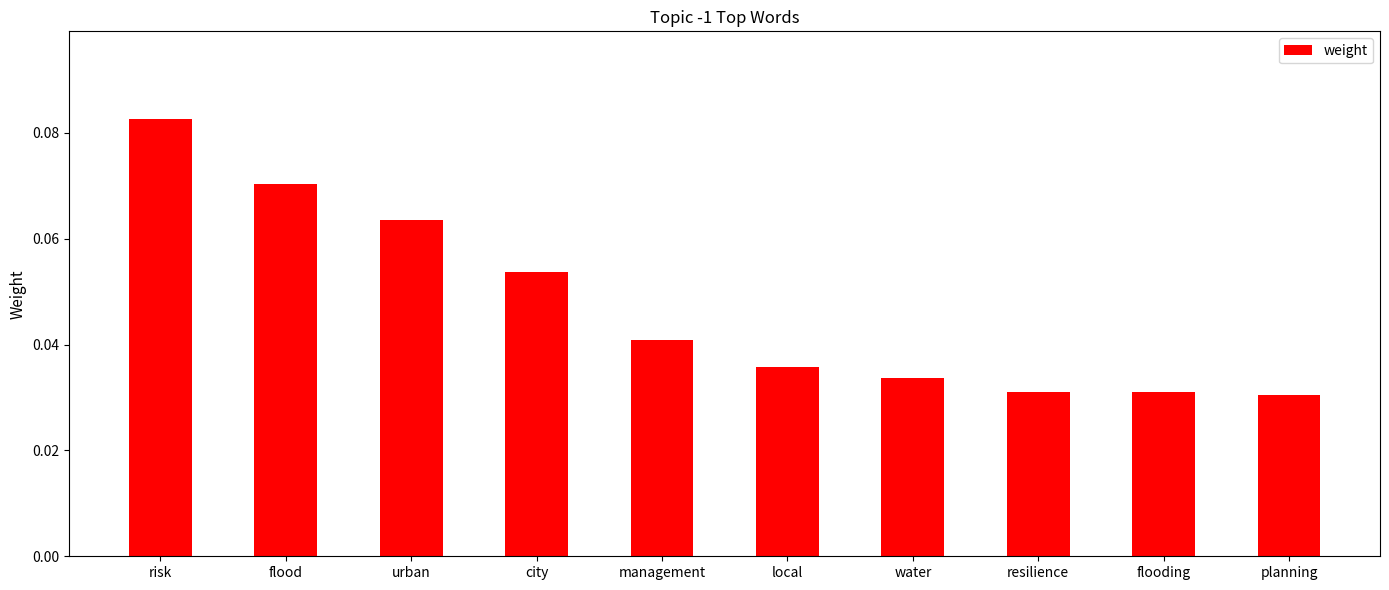

What is the sum of all values?

0.5